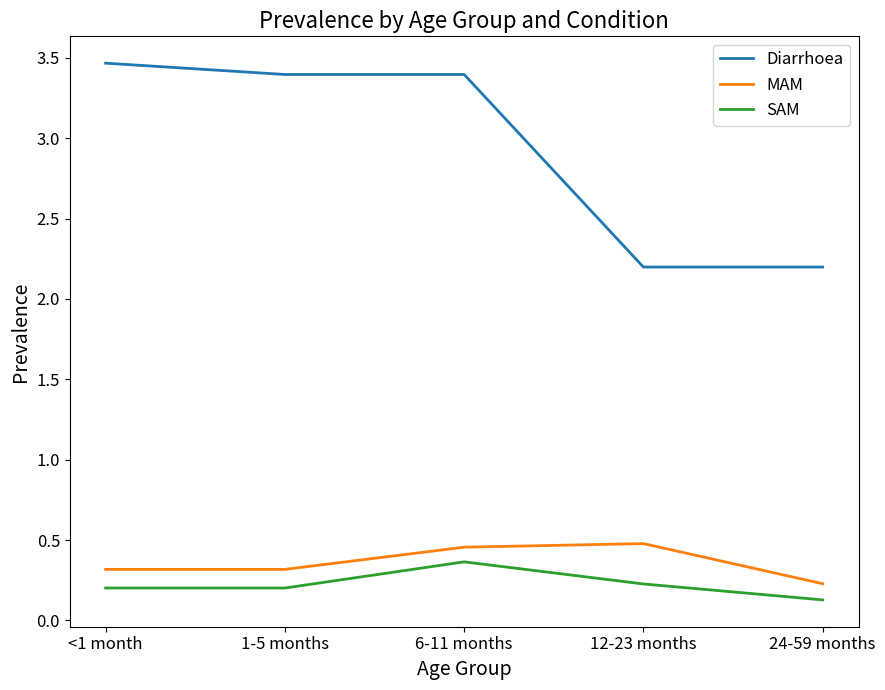

Which label corresponds to the smallest value in the chart?

24-59 months